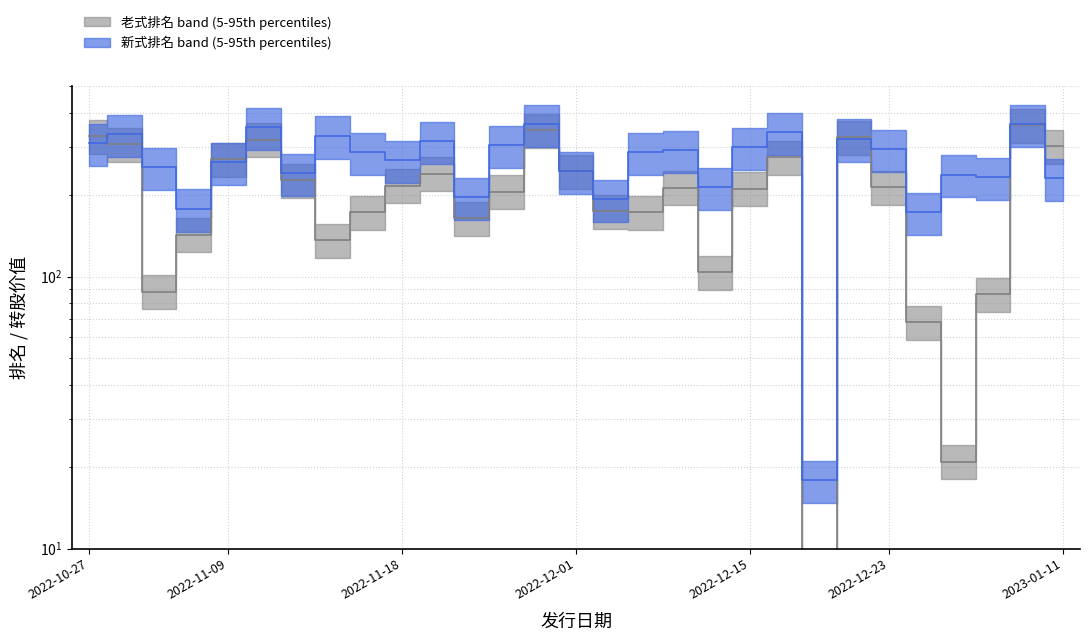

How many distinct data groups are displayed?

2